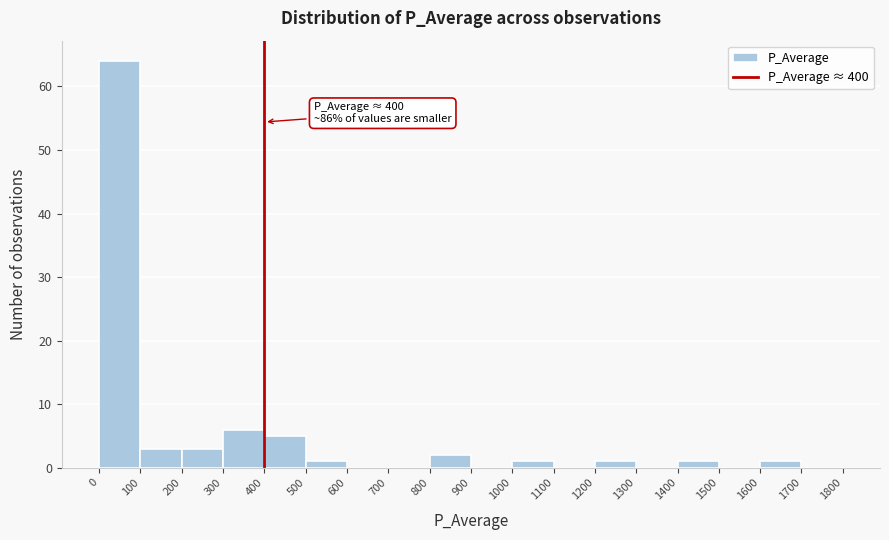

Which range on the x-axis has the tallest bar?

0 to 100